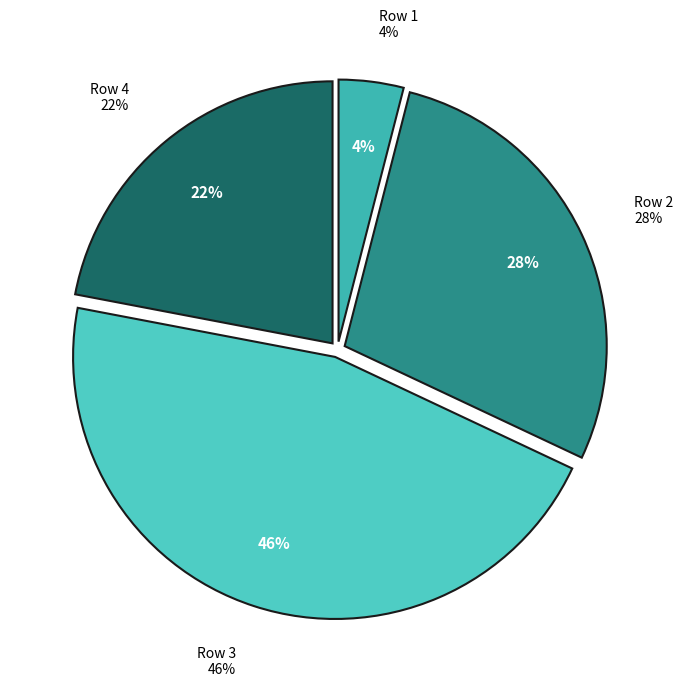

Rank the categories by value from lowest to highest.

Row 1, Row 4, Row 2, Row 3